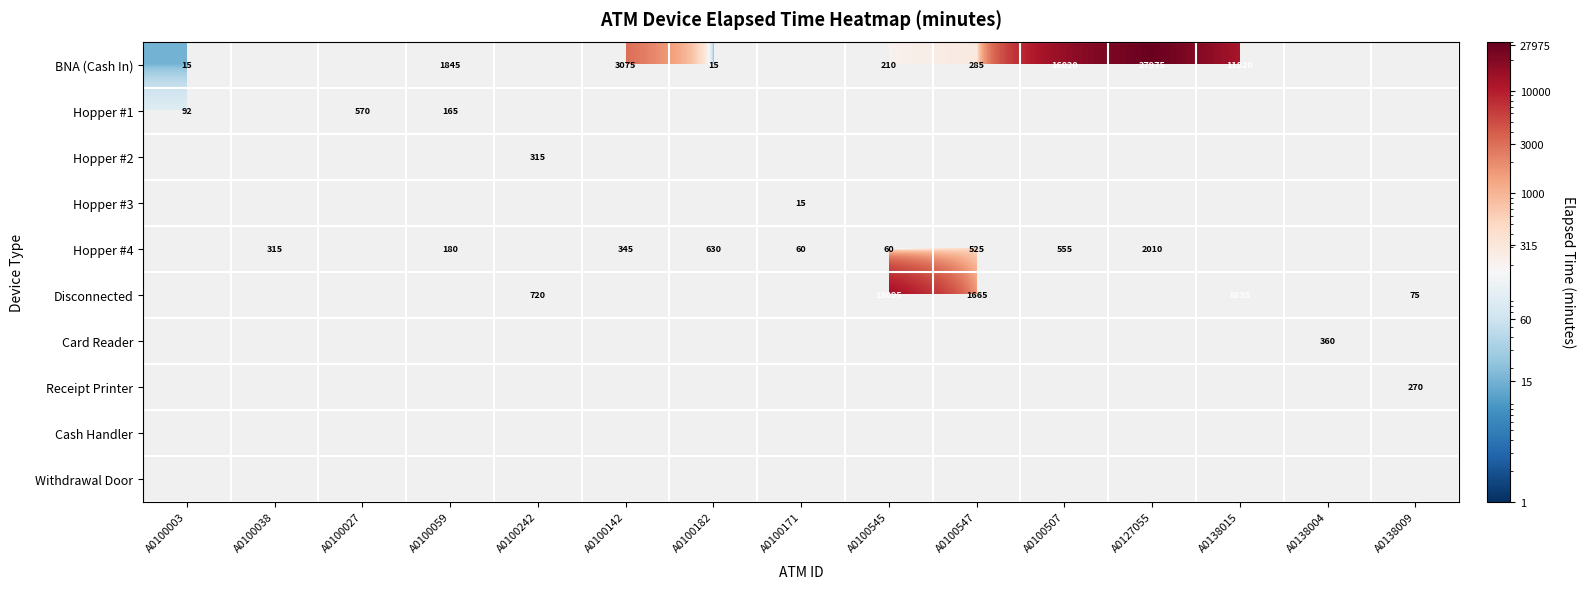

True or false: BNA (Cash In) has a value of 1126 at A0100142.

False